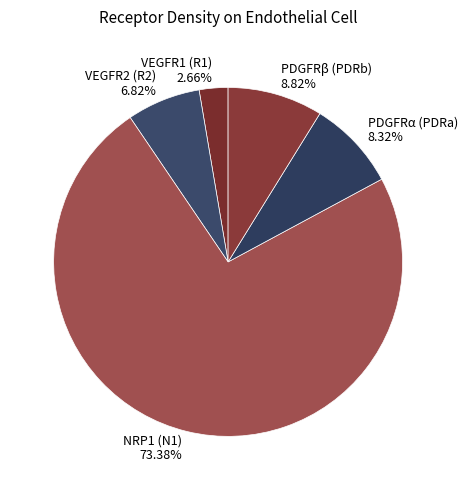

What portion of the pie excludes VEGFR1 (R1)?

97.3%